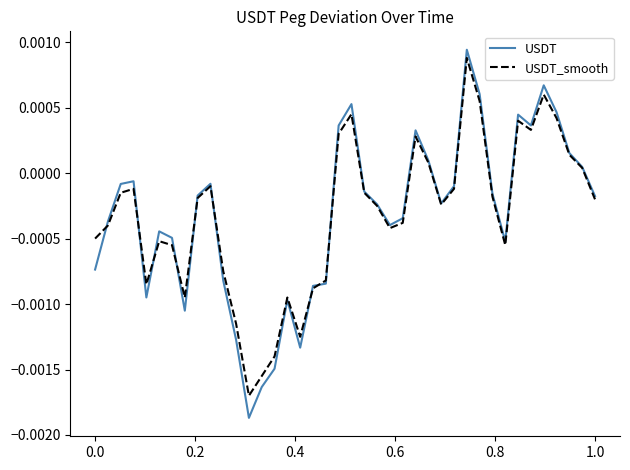

Rank the series by their maximum value, from lowest to highest.

USDT_smooth, USDT